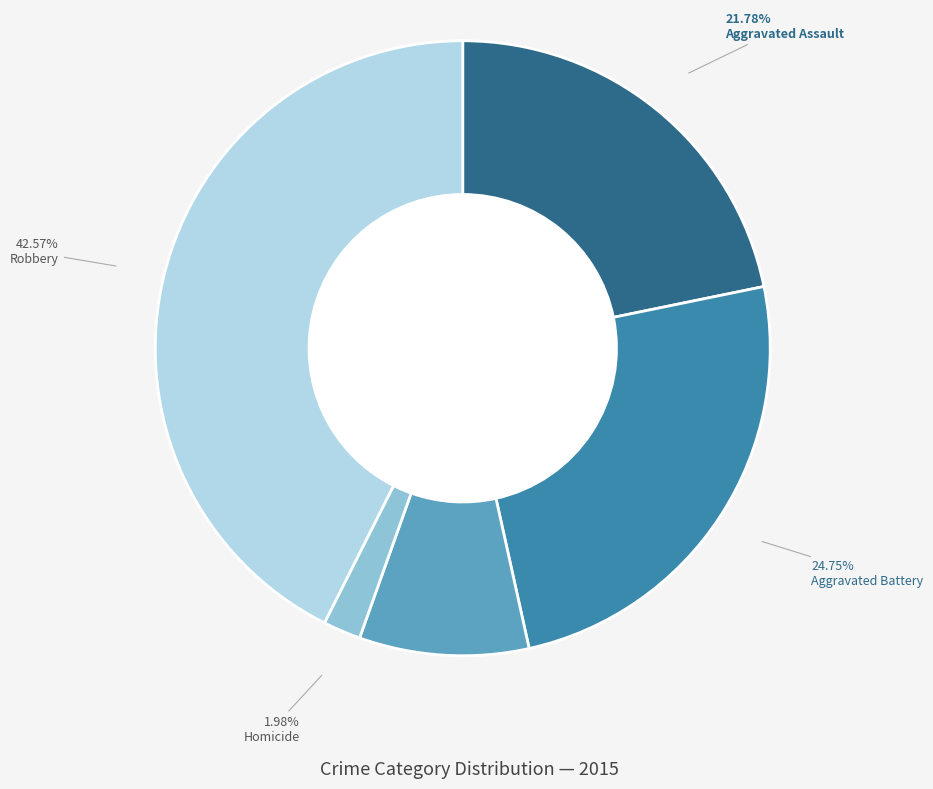

Is there a majority slice in this chart?

No